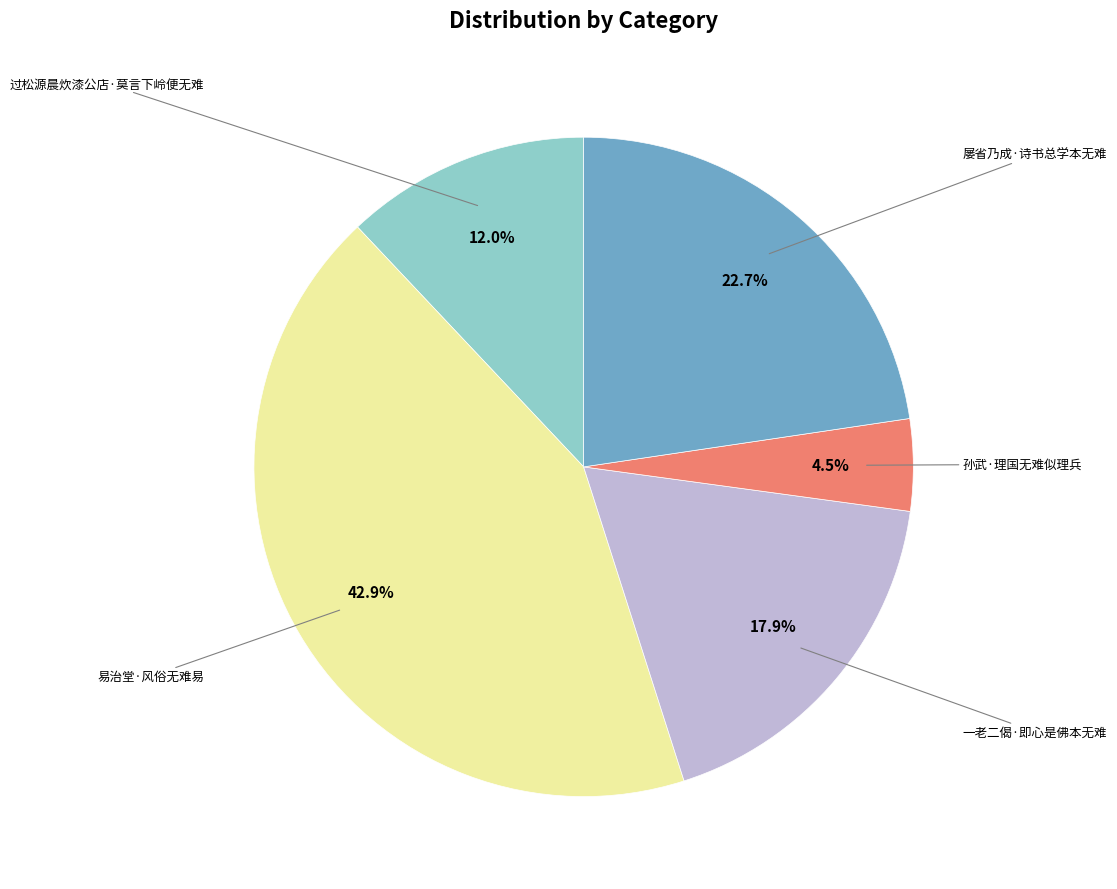

Approximately how many times larger is the value at 孙武·理国无难似理兵 compared to 屡省乃成·诗书总学本无难?

0.2